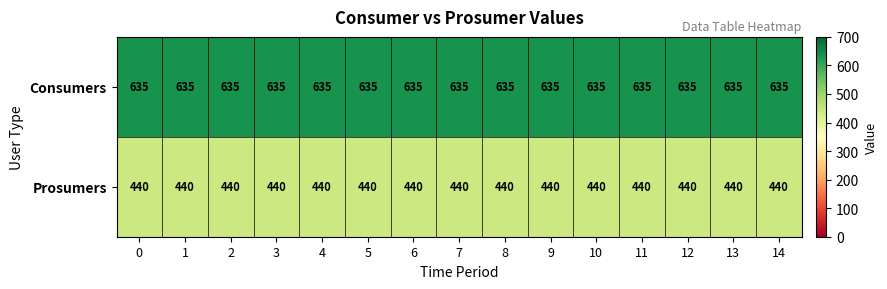

Is the value of Consumers at 2 greater than the value of Prosumers at 6?

Yes